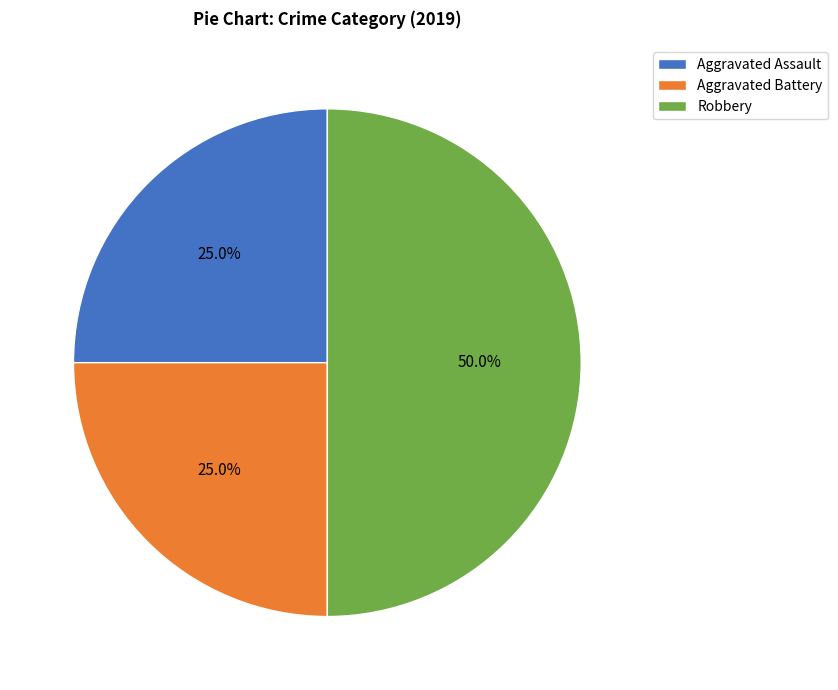

What is the largest slice in the pie chart?

Robbery